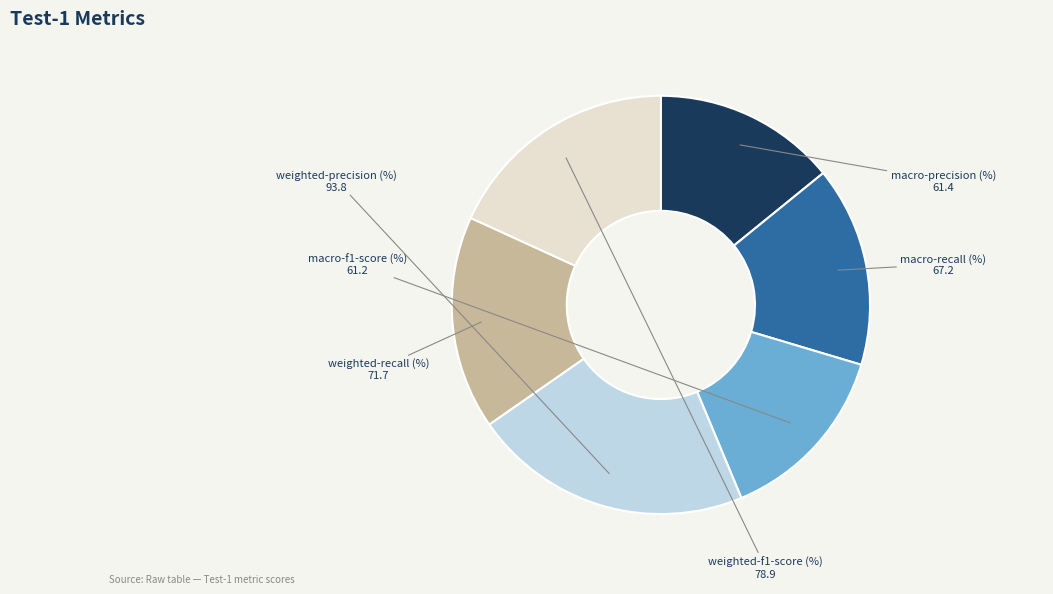

Approximately how many times larger is the value at weighted-f1-score (%) compared to weighted-recall (%)?

1.1